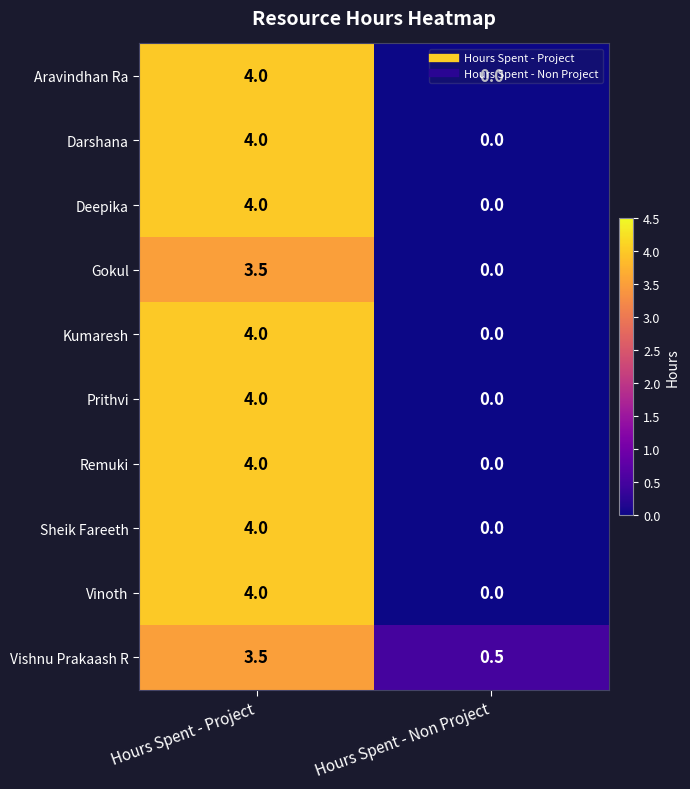

What is the spread (max minus min) of values at Hours Spent - Project?

0.5